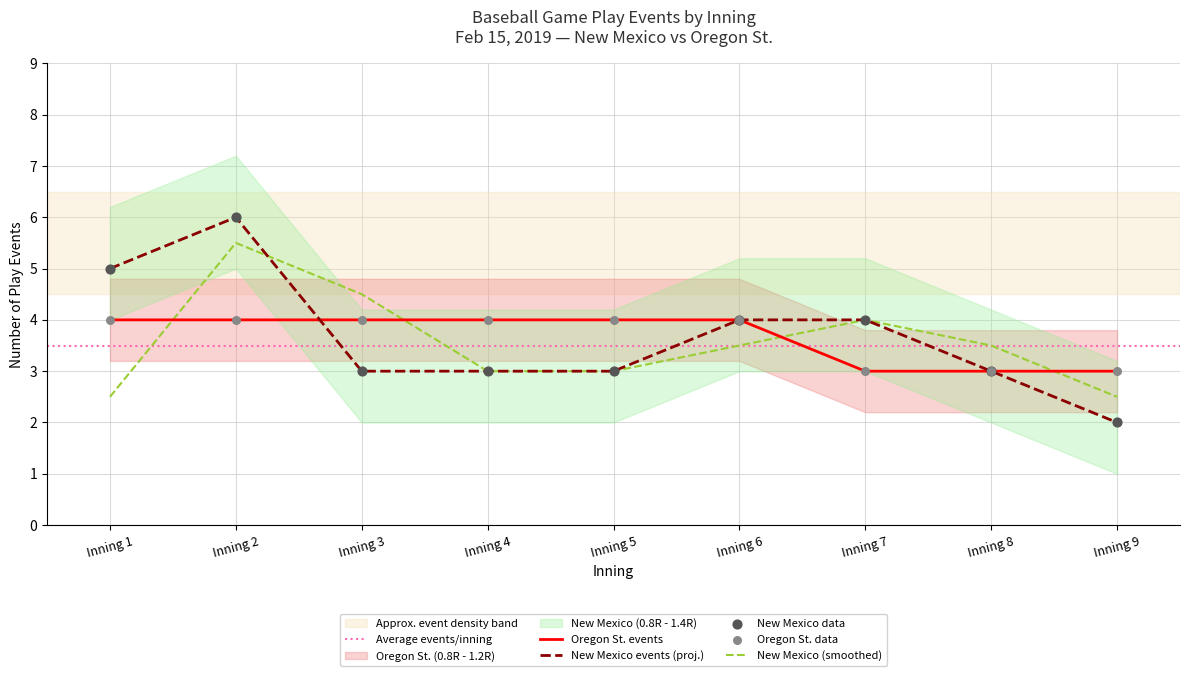

What is the highest value of the New Mexico events (proj.) series?

6.0